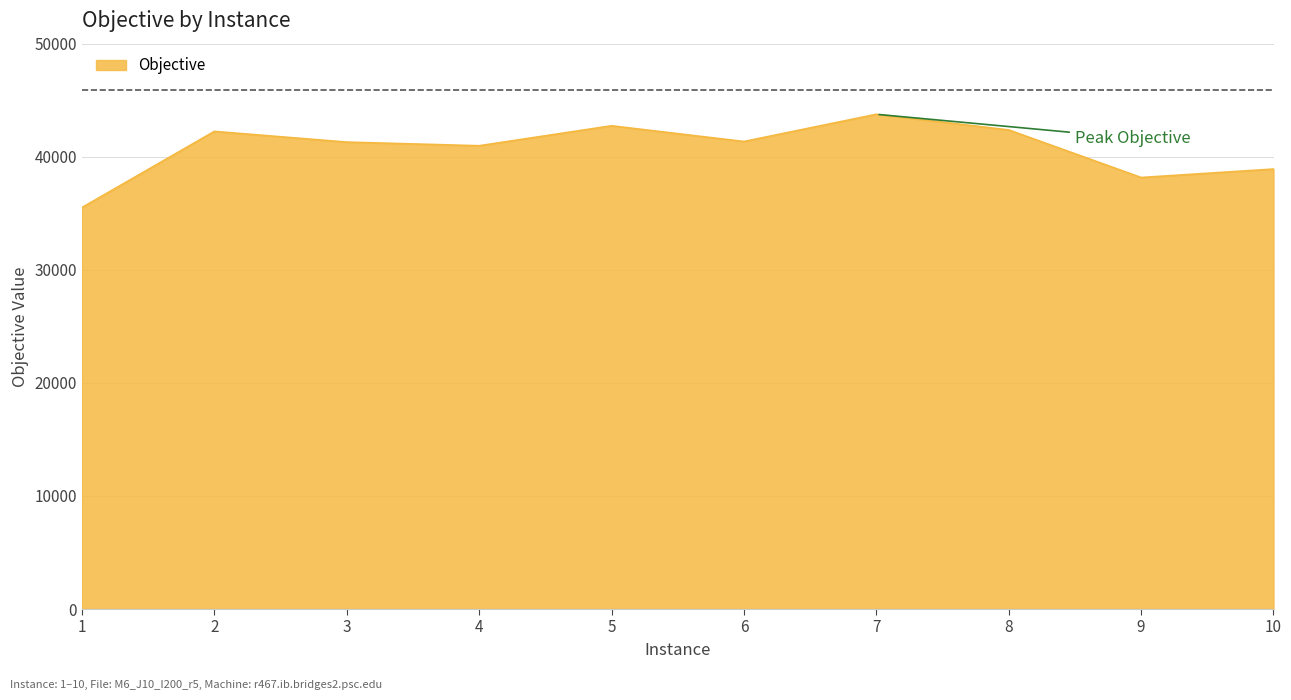

At which label is the value closest to 39626?

10